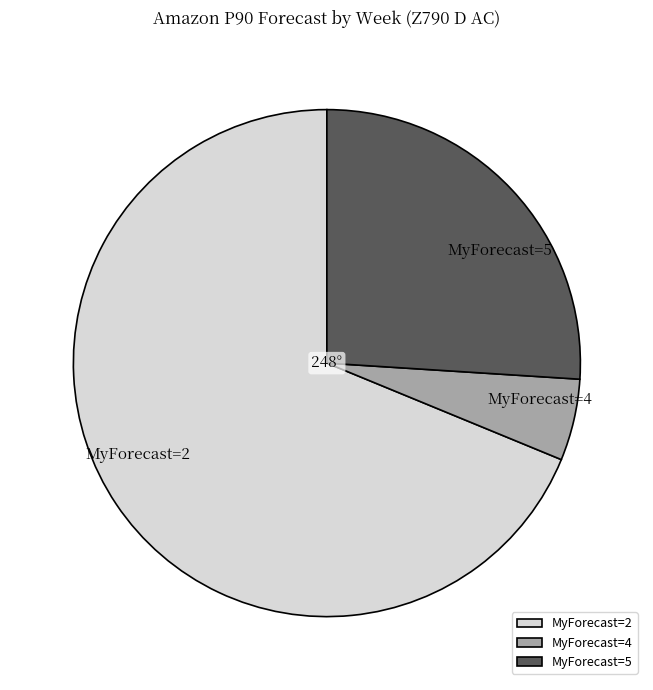

Does any single category account for the majority?

Yes